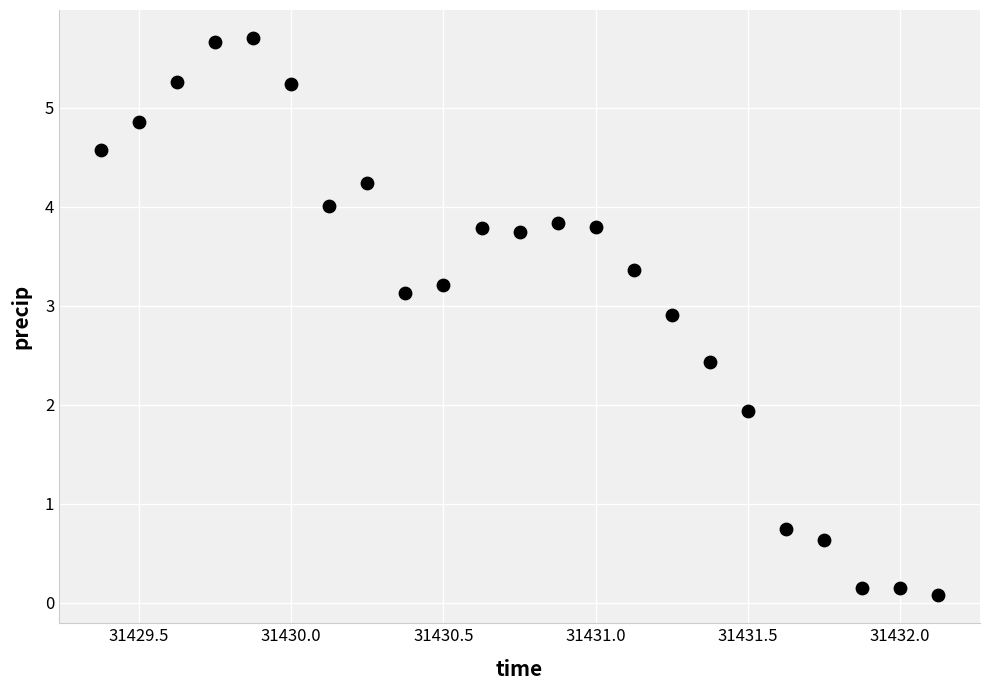

What is the range of X values (max minus min)?

2.8